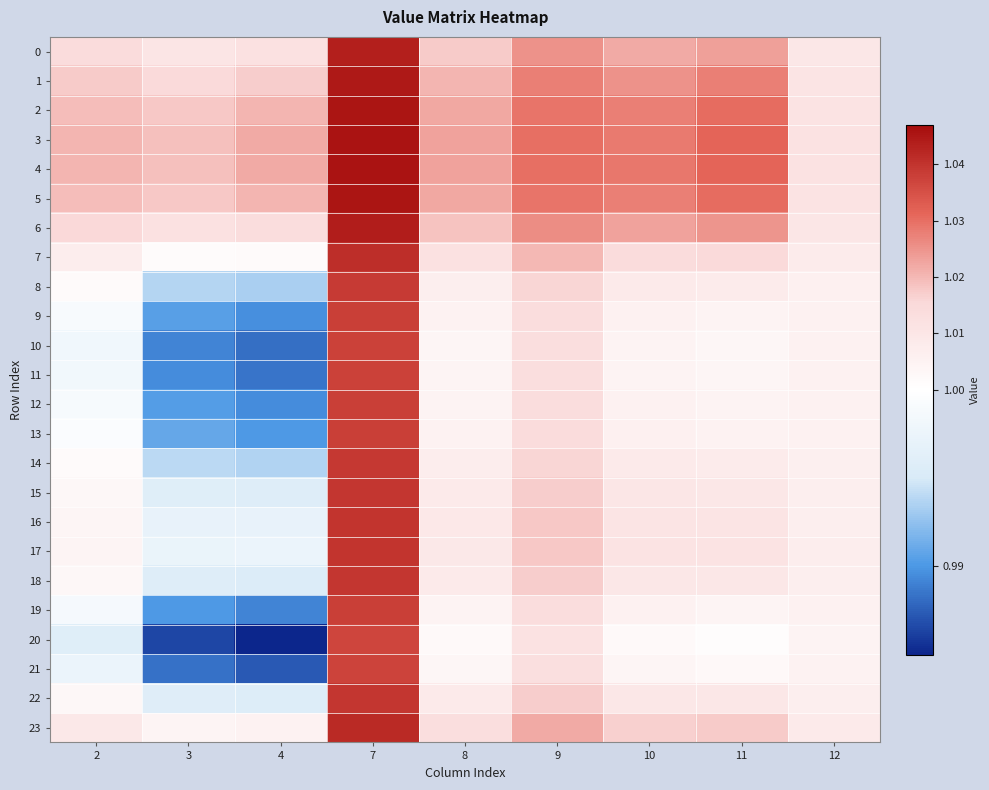

Which series has the largest total across all categories?

4